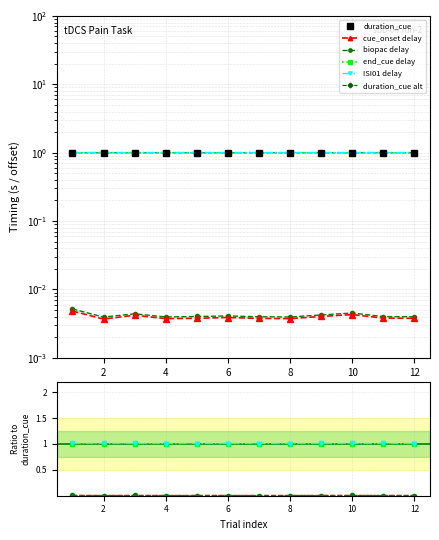

True or false: duration_cue alt and end_cue delay intersect in this chart.

False